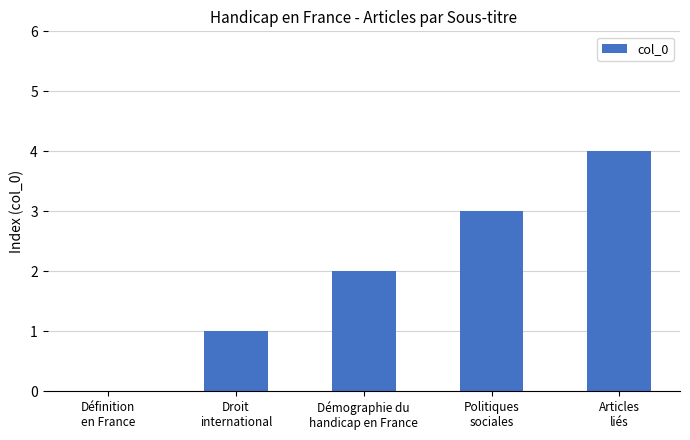

Reading right to left, extract all data points from this chart.

Articles
liés=4	Politiques
sociales=3	Démographie du
handicap en France=2	Droit
international=1	Définition
en France=0